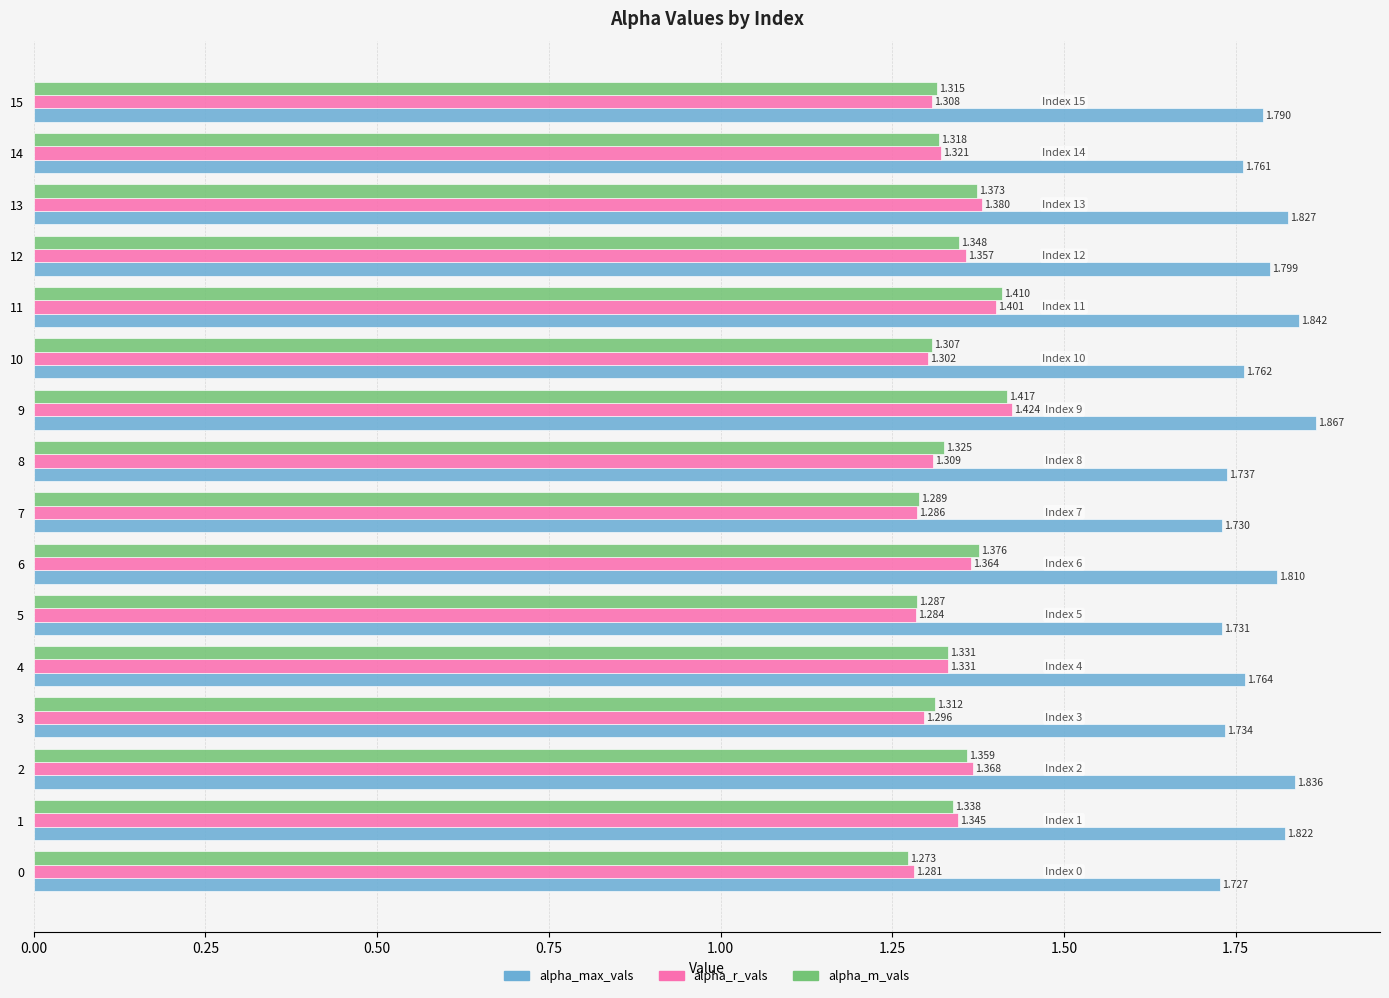

Is the value of alpha_max_vals at 1 greater than the value of alpha_r_vals at 4?

Yes